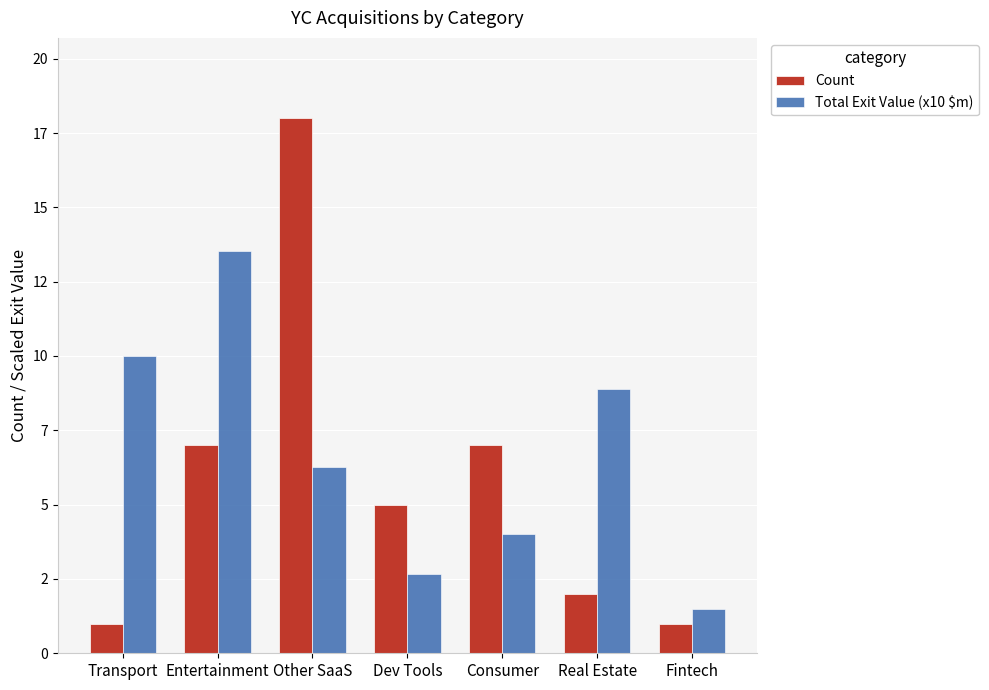

Rank the series at Fintech from lowest to highest value.

Count, Total Exit Value (x10 $m)